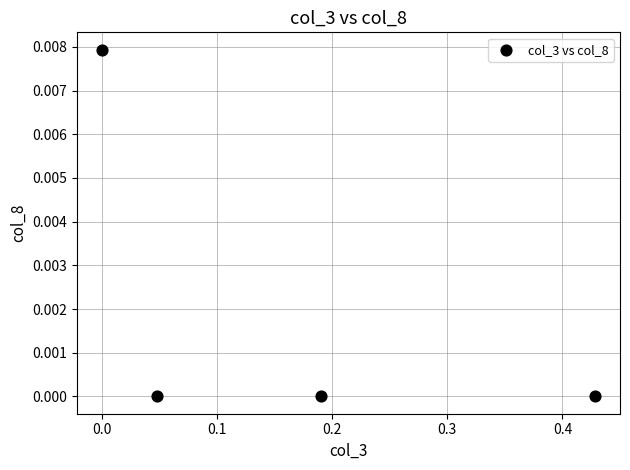

What is the range of X values (max minus min)?

0.4